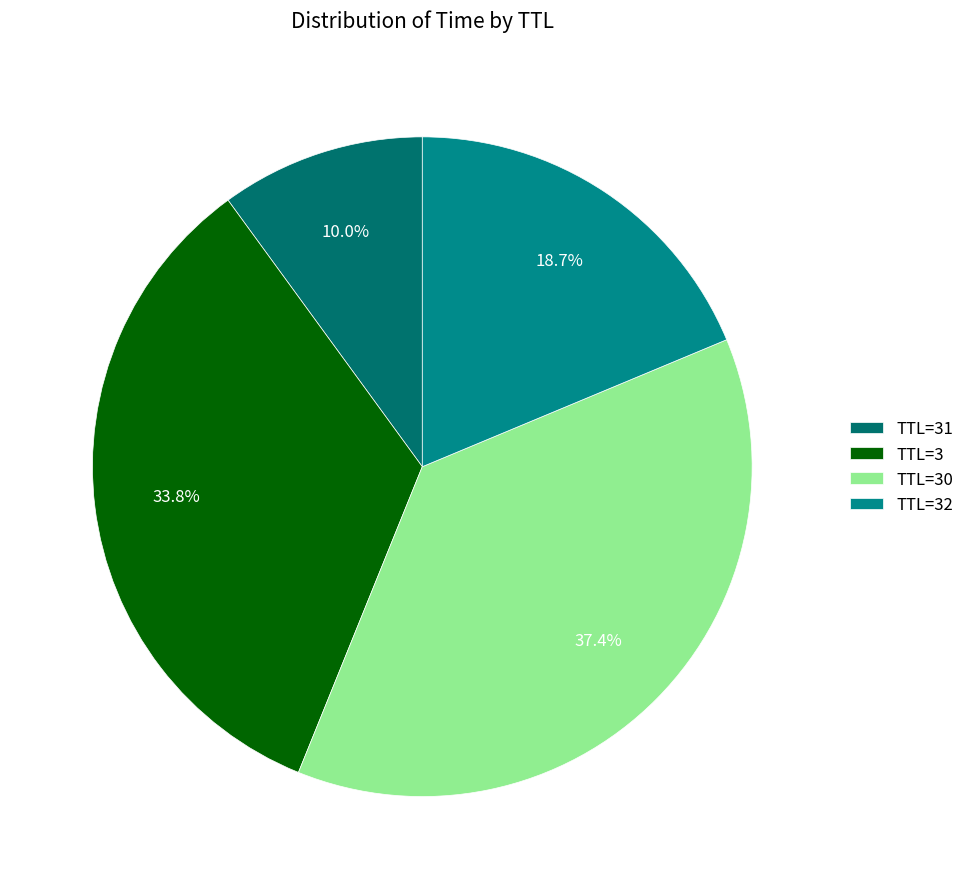

Count the number of slices in the pie.

4